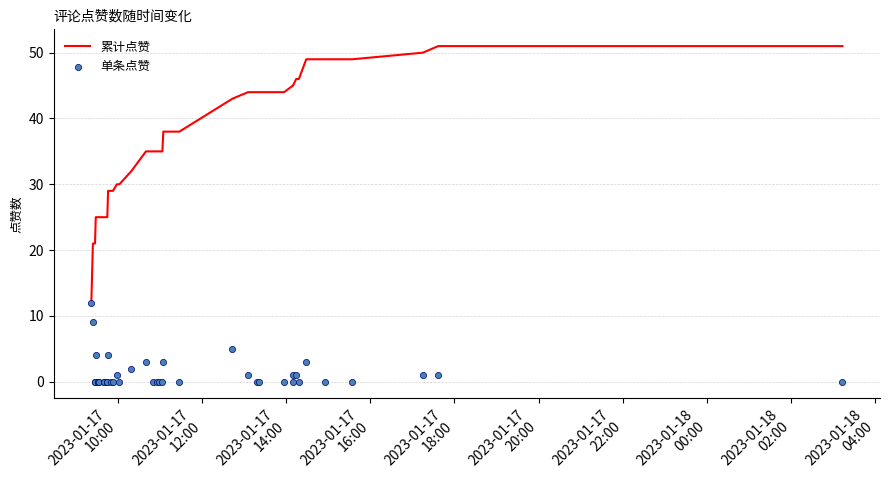

Which series has the largest total across all categories?

累计点赞